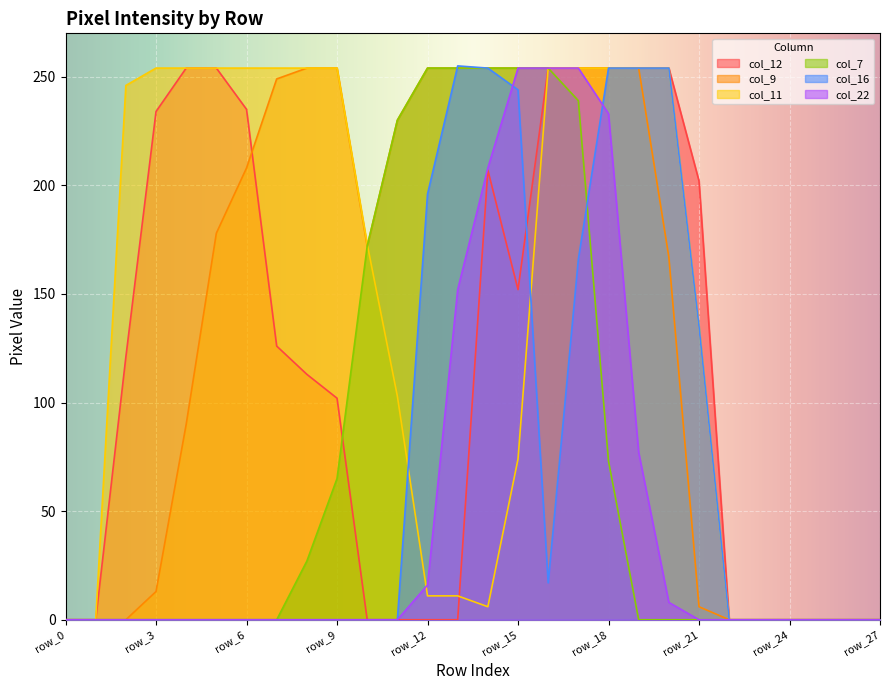

What is the value of the col_11 point at the 6th from the left?

254